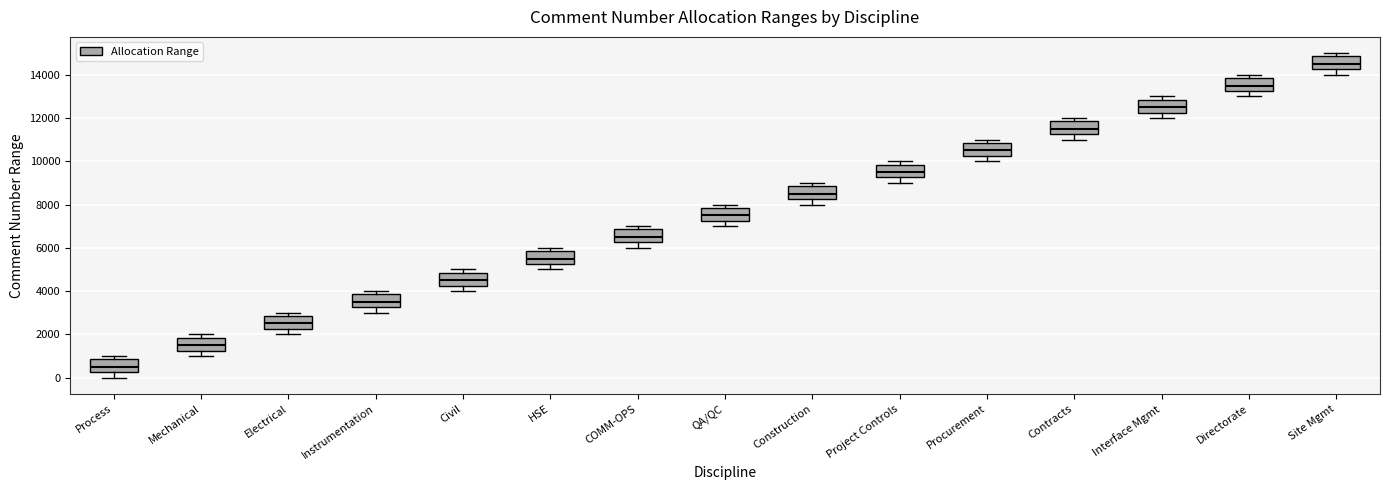

Which box's median line is the lowest?

Process